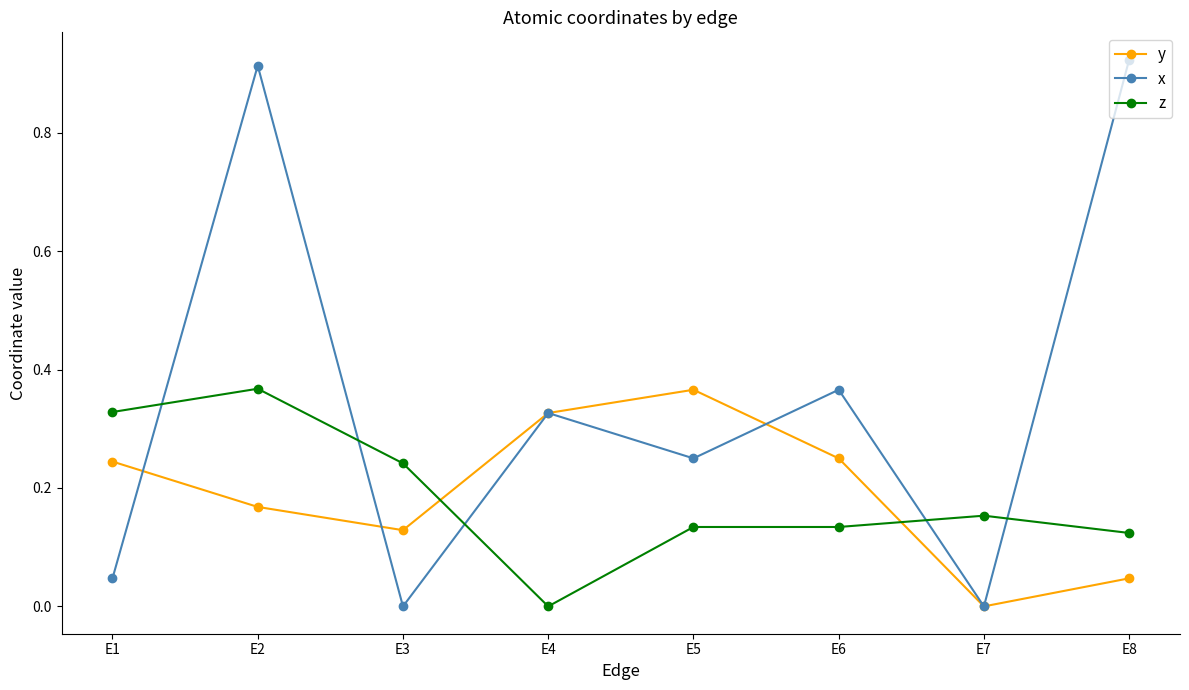

Between E3 and E8, which series saw the biggest shift?

x